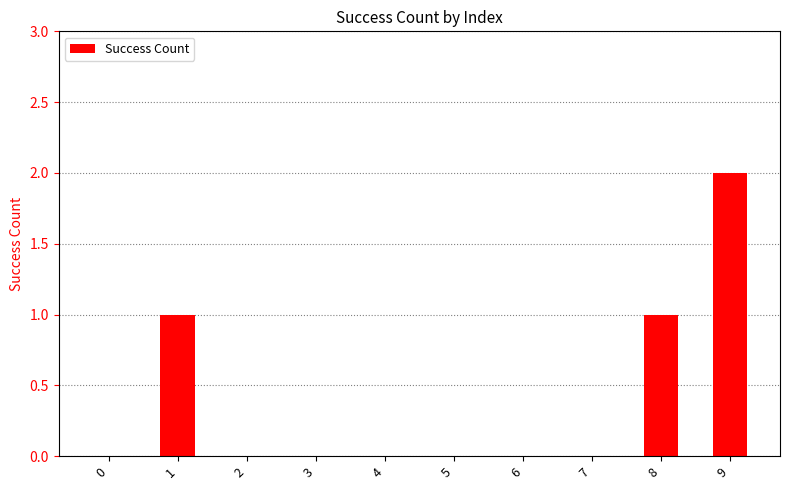

What is the change in value from 7 to 9?

+2